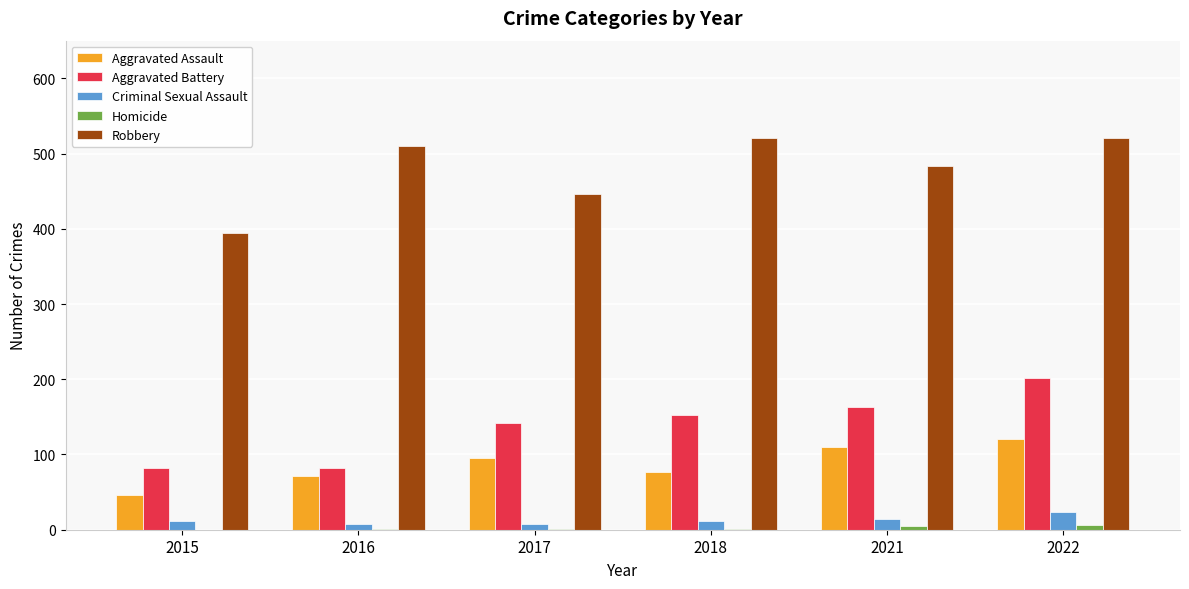

What is the maximum value shown in the chart?

521